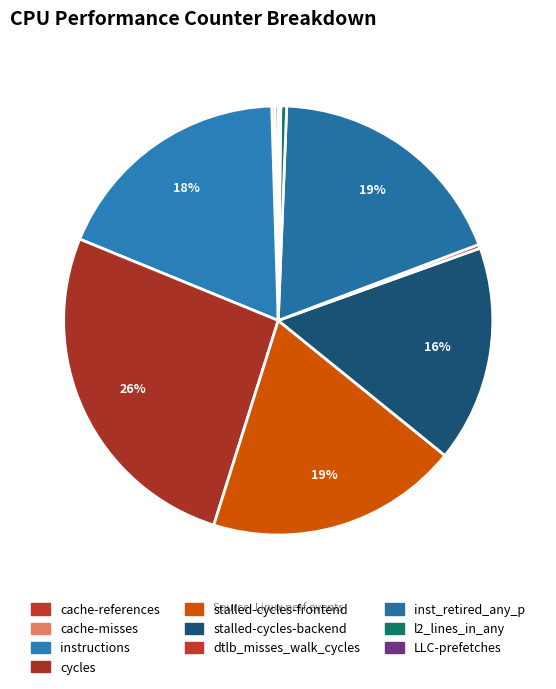

Count the number of slices in the pie.

10